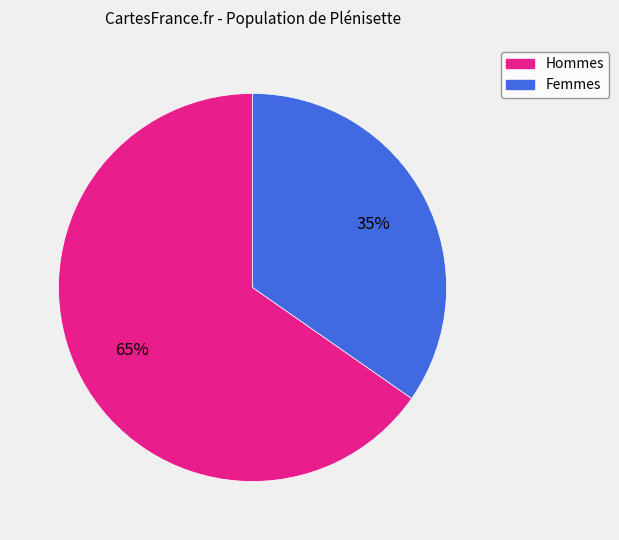

Is there a majority slice in this chart?

Yes